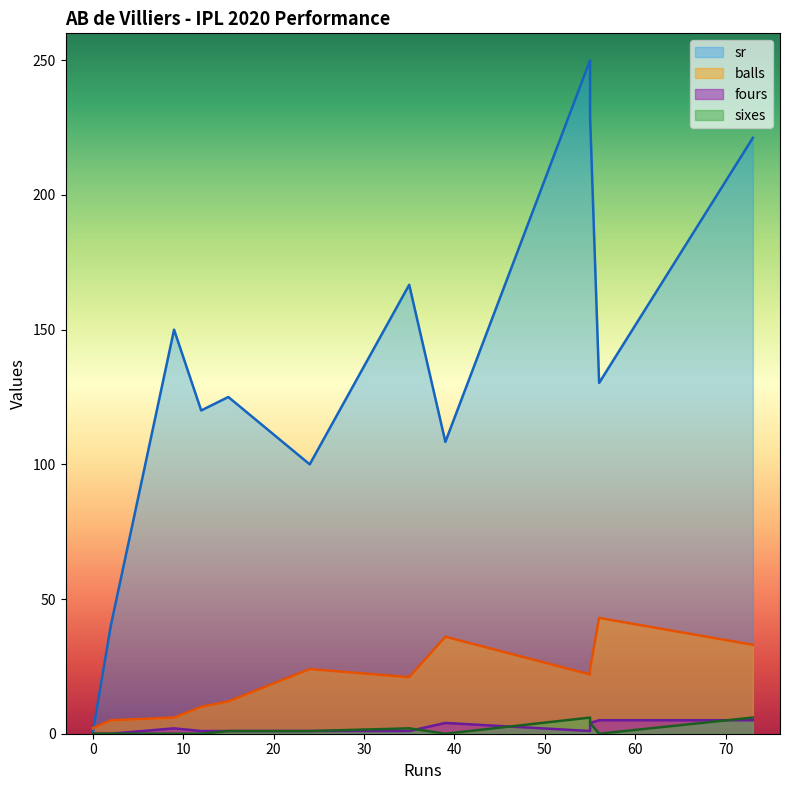

List the labels in order of sixes value, largest first.

55, 73, 55, 35, 24, 15, 2, 39, 56, 9, 0, 12